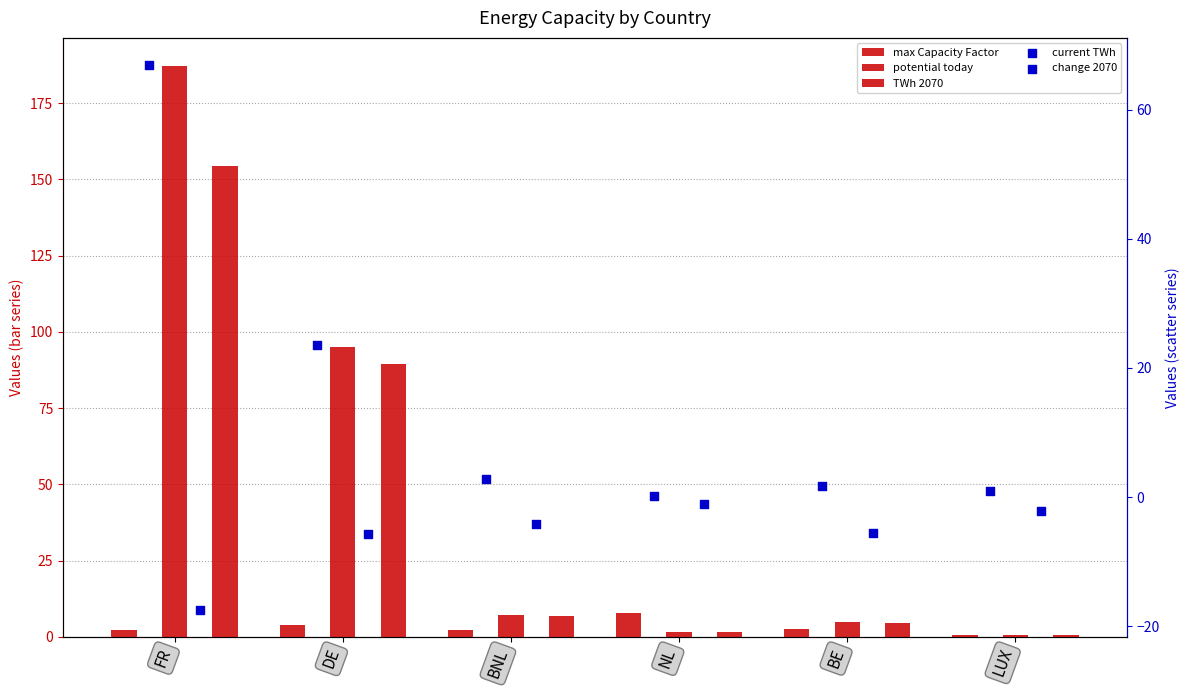

What is the total value across all series at NL?

10.4